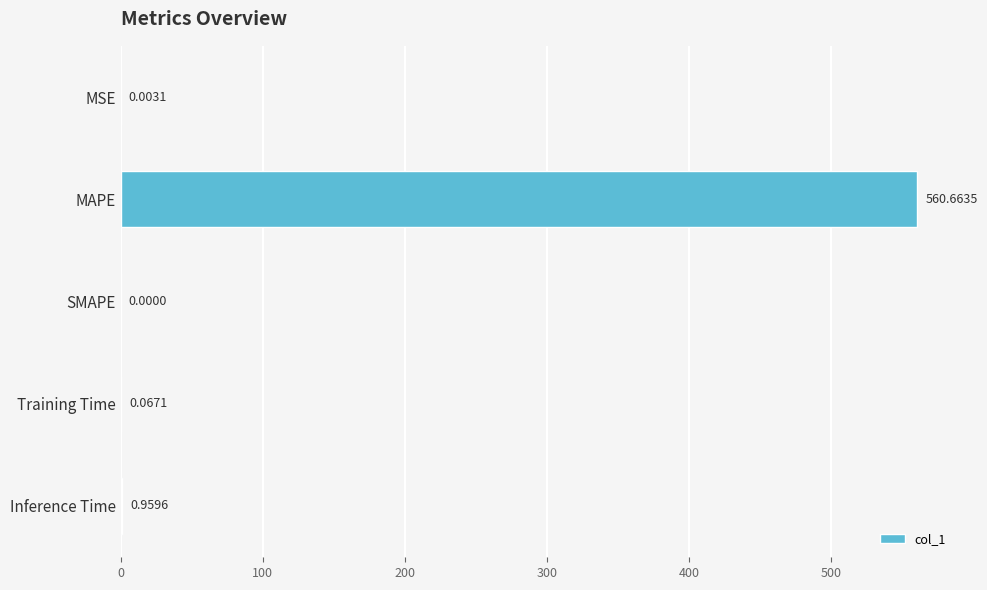

At which category does the chart reach its peak across all series?

MAPE